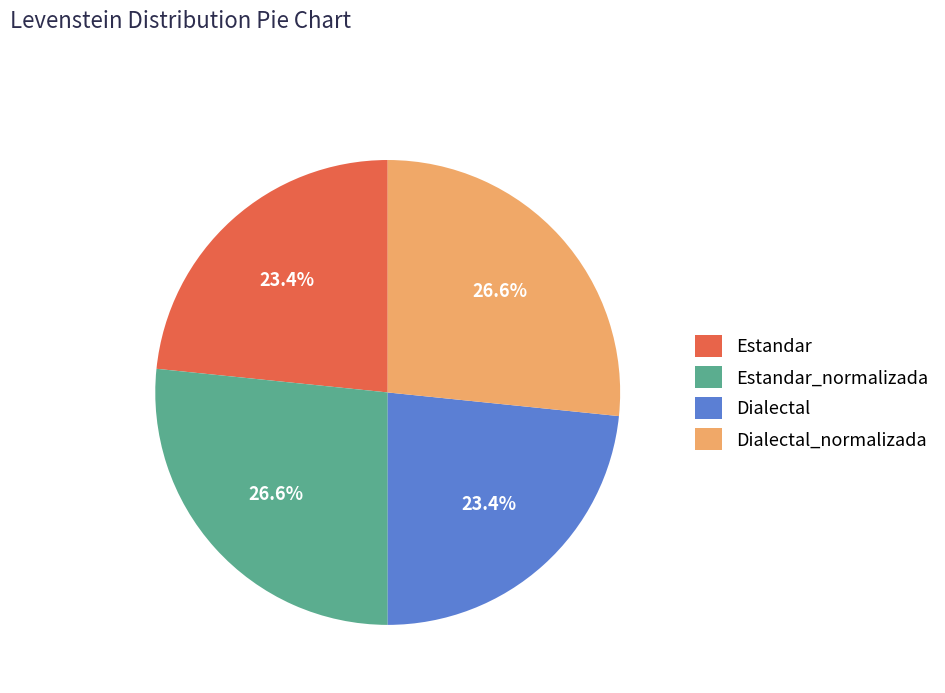

Combined, what portion of the pie is Estandar_normalizada and Dialectal_normalizada?

53.2%